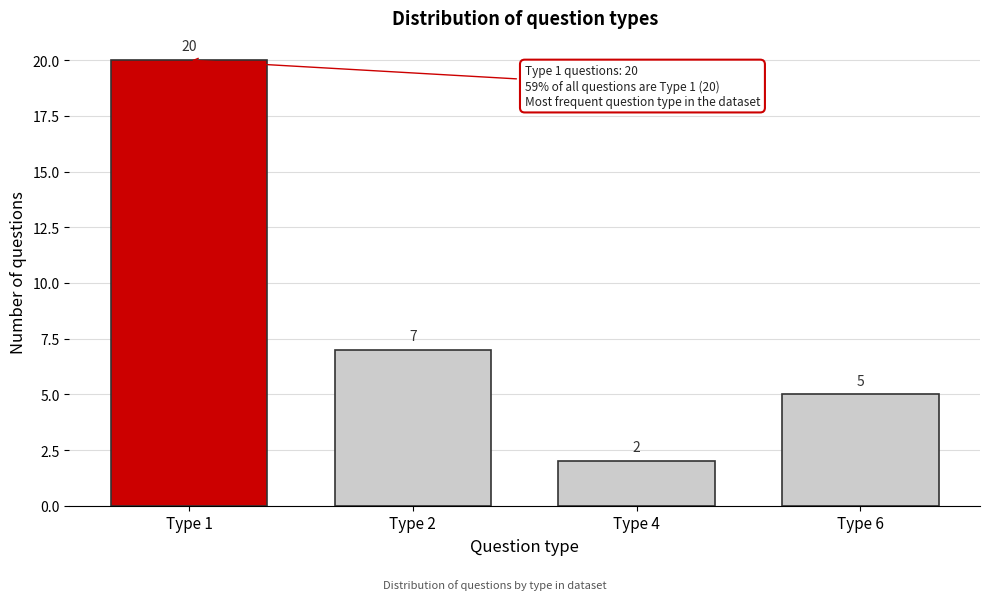

Reading right to left, transcribe all the data shown in this chart.

Type 6=5	Type 4=2	Type 2=7	Type 1=20